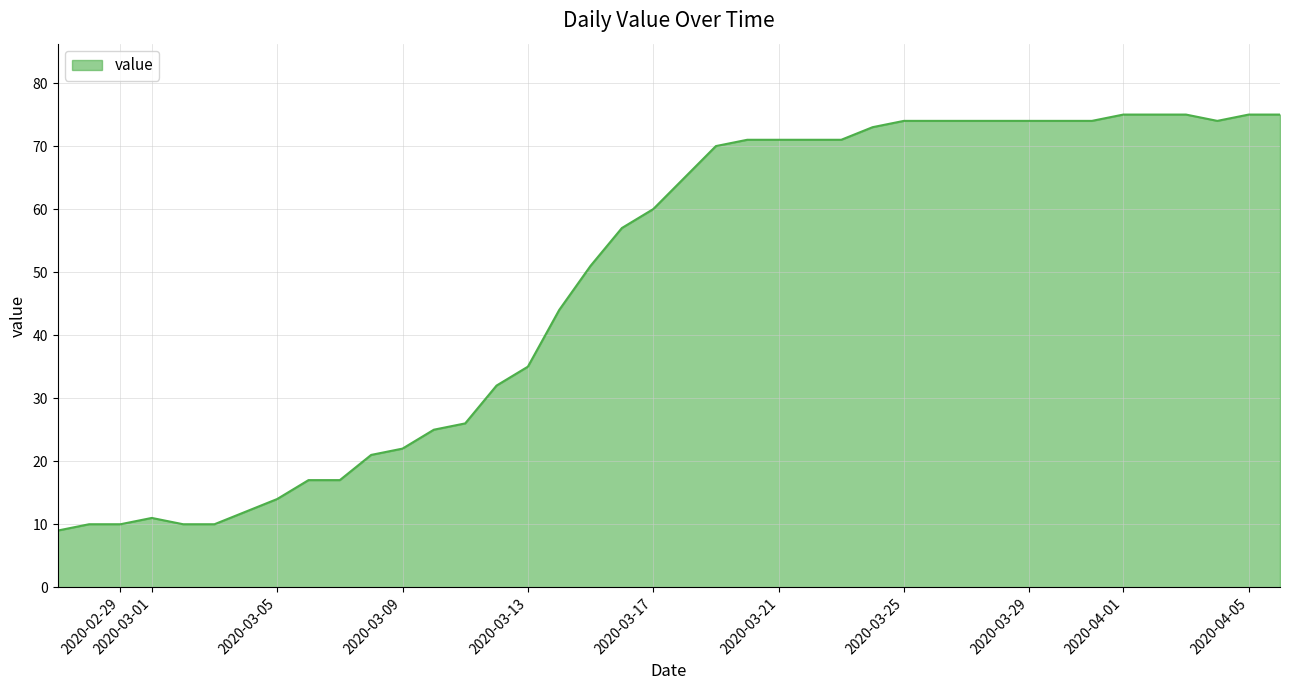

What is the greatest value displayed?

75